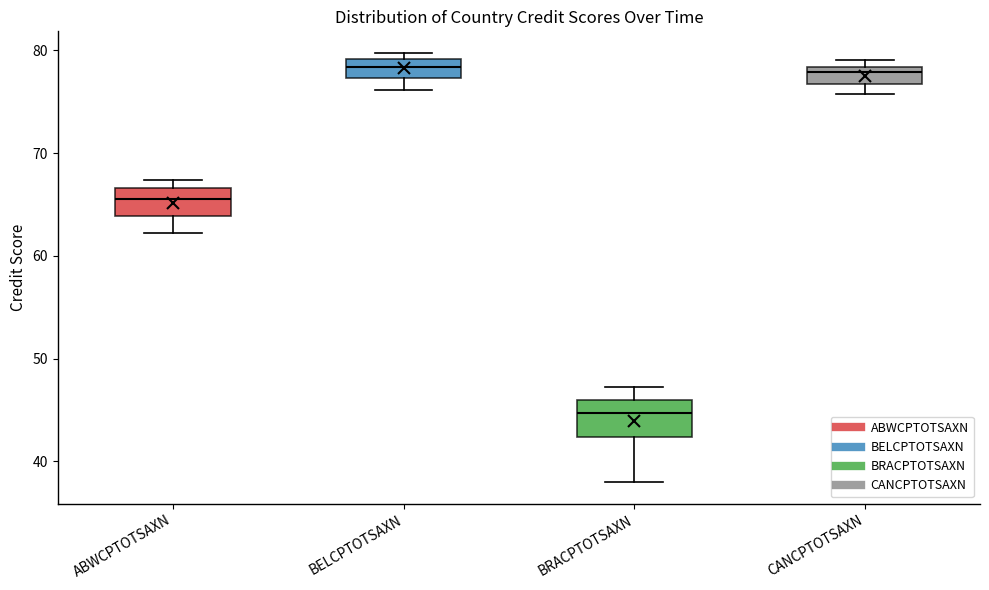

Where is the lower edge of the box for BRACPTOTSAXN on the y-axis? The values are not printed on the chart, so give them approximately, as read against the axis.

42